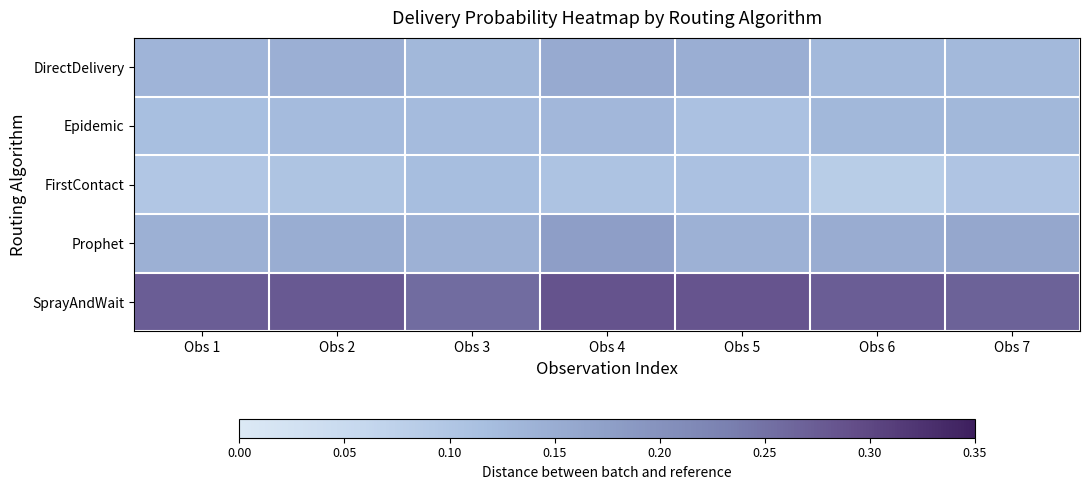

Reading right to left, transcribe all the data shown in this chart.

DirectDelivery: Obs 7=0.1	Obs 6=0.1	Obs 5=0.1	Obs 4=0.2	Obs 3=0.1	Obs 2=0.1	Obs 1=0.1
Epidemic: Obs 7=0.1	Obs 6=0.1	Obs 5=0.1	Obs 4=0.1	Obs 3=0.1	Obs 2=0.1	Obs 1=0.1
FirstContact: Obs 7=0.1	Obs 6=0.1	Obs 5=0.1	Obs 4=0.1	Obs 3=0.1	Obs 2=0.1	Obs 1=0.1
Prophet: Obs 7=0.2	Obs 6=0.2	Obs 5=0.1	Obs 4=0.2	Obs 3=0.1	Obs 2=0.1	Obs 1=0.1
SprayAndWait: Obs 7=0.3	Obs 6=0.3	Obs 5=0.3	Obs 4=0.3	Obs 3=0.3	Obs 2=0.3	Obs 1=0.3